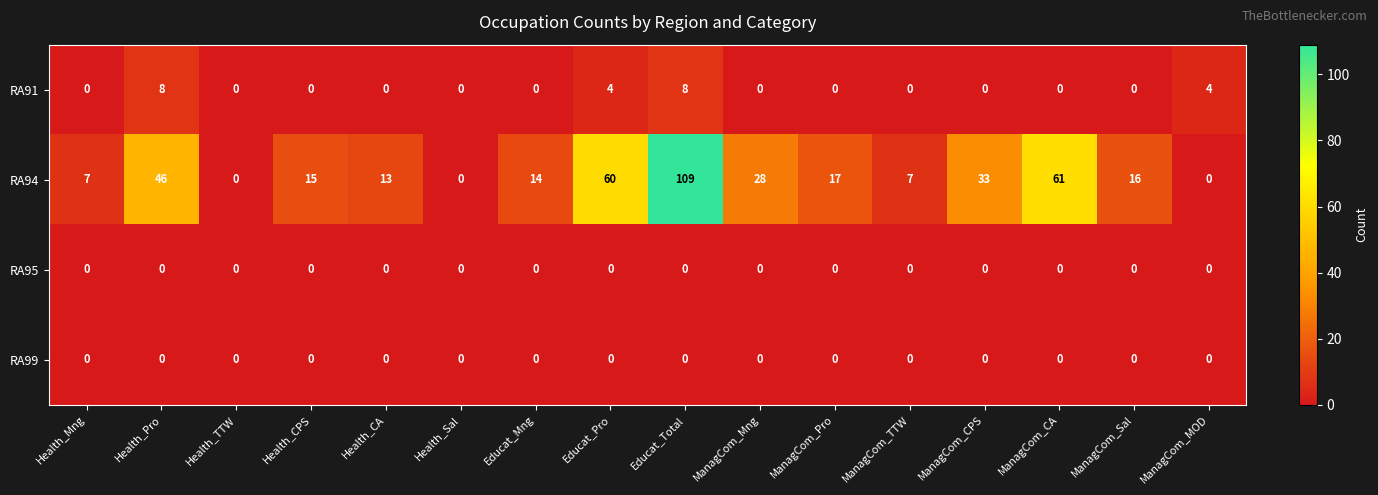

Is it true that RA94 equals 33 at ManagCom_CPS?

True